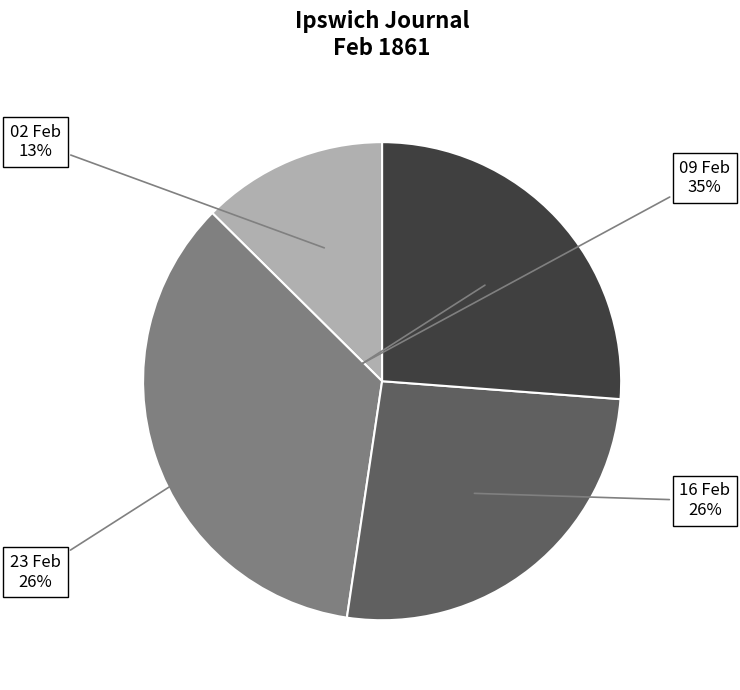

To the nearest percent, what is the average slice percentage?

25%